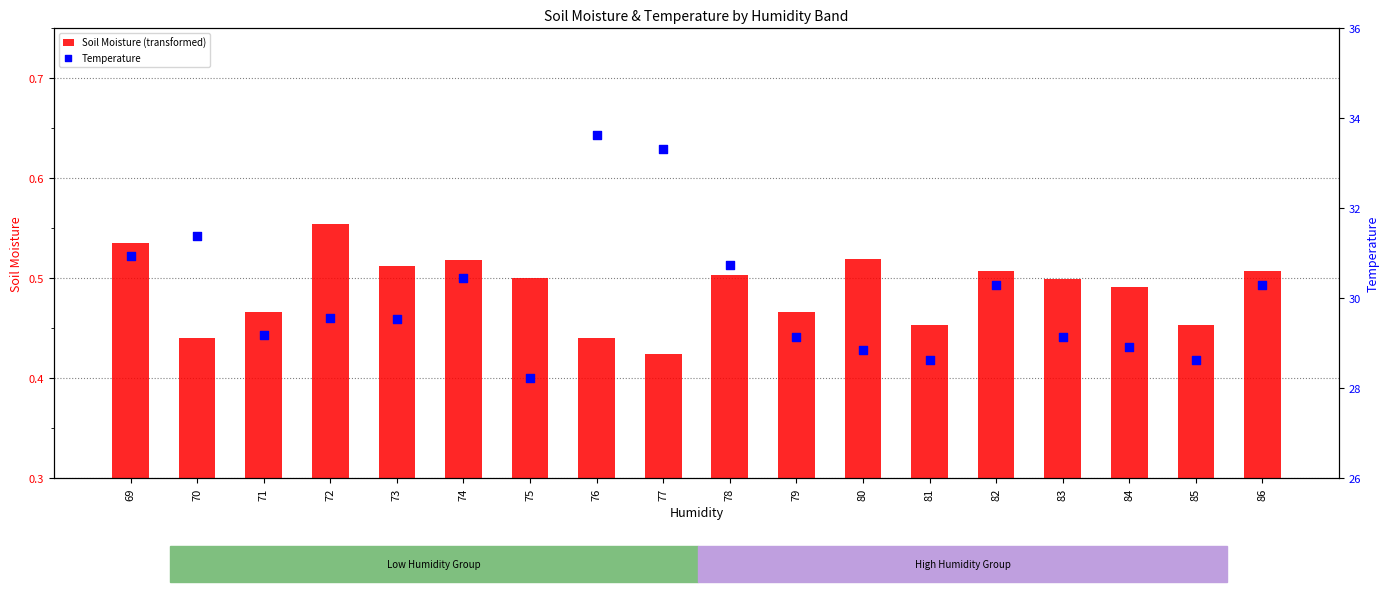

What are all the series names shown in the legend?

Soil Moisture (transformed), Temperature